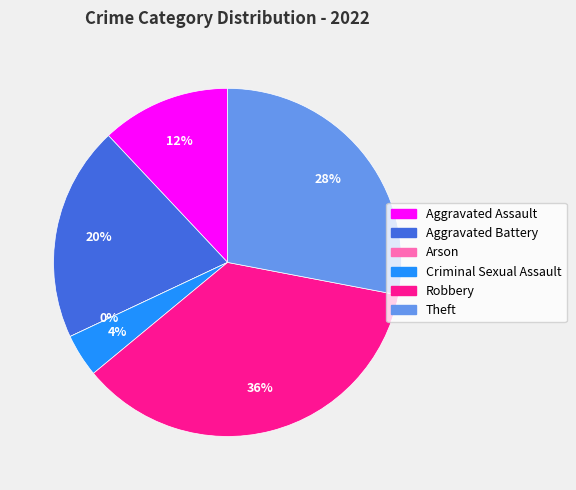

How many segments does this pie chart have?

6